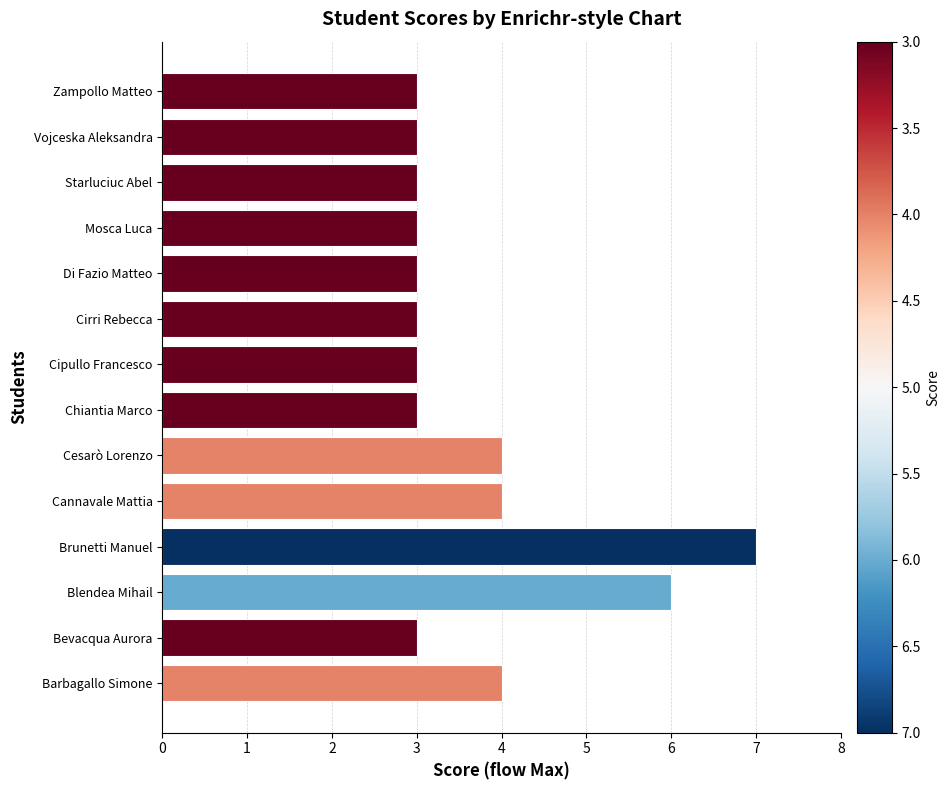

What is the sum of the values at Vojceska Aleksandra and Brunetti Manuel?

10